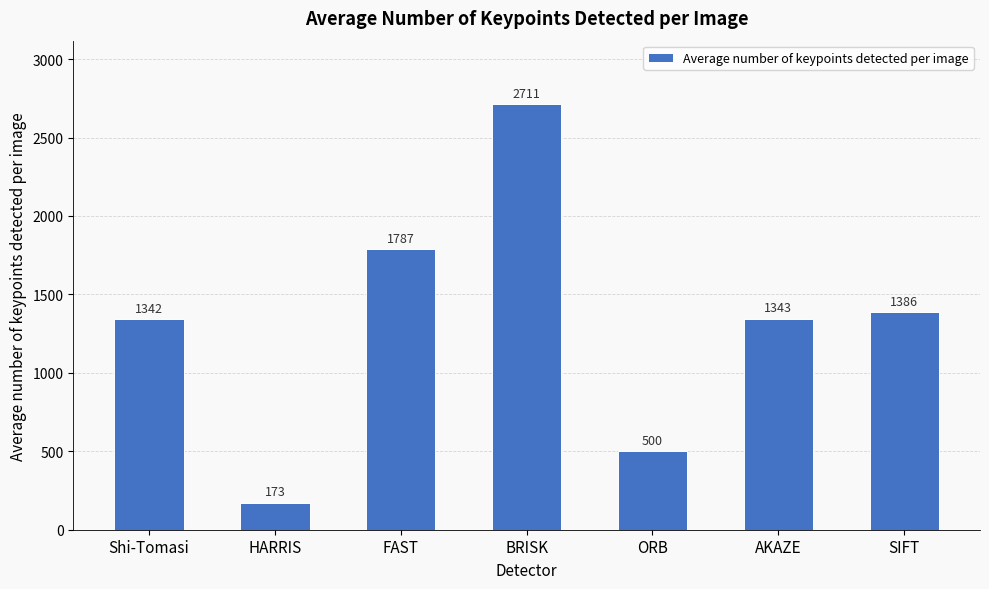

Rank the categories by value from lowest to highest.

HARRIS, ORB, Shi-Tomasi, AKAZE, SIFT, FAST, BRISK